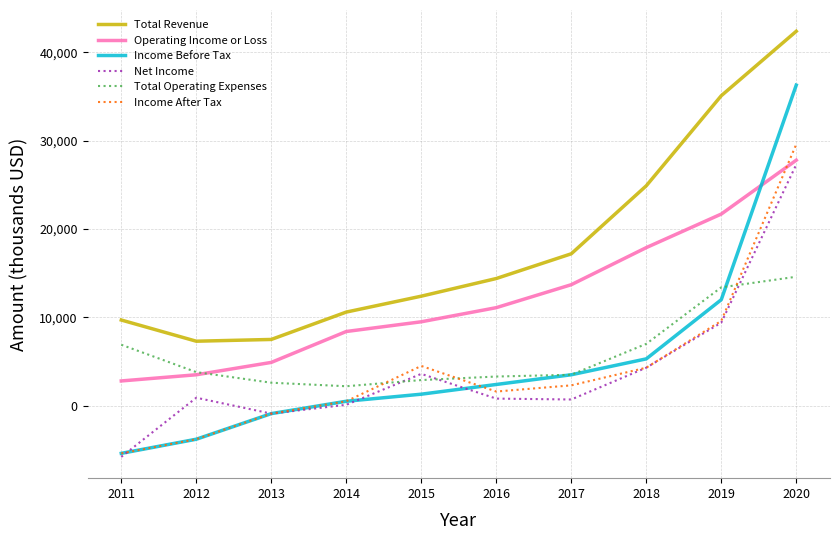

At how many categories does at least one series exceed 34629?

2